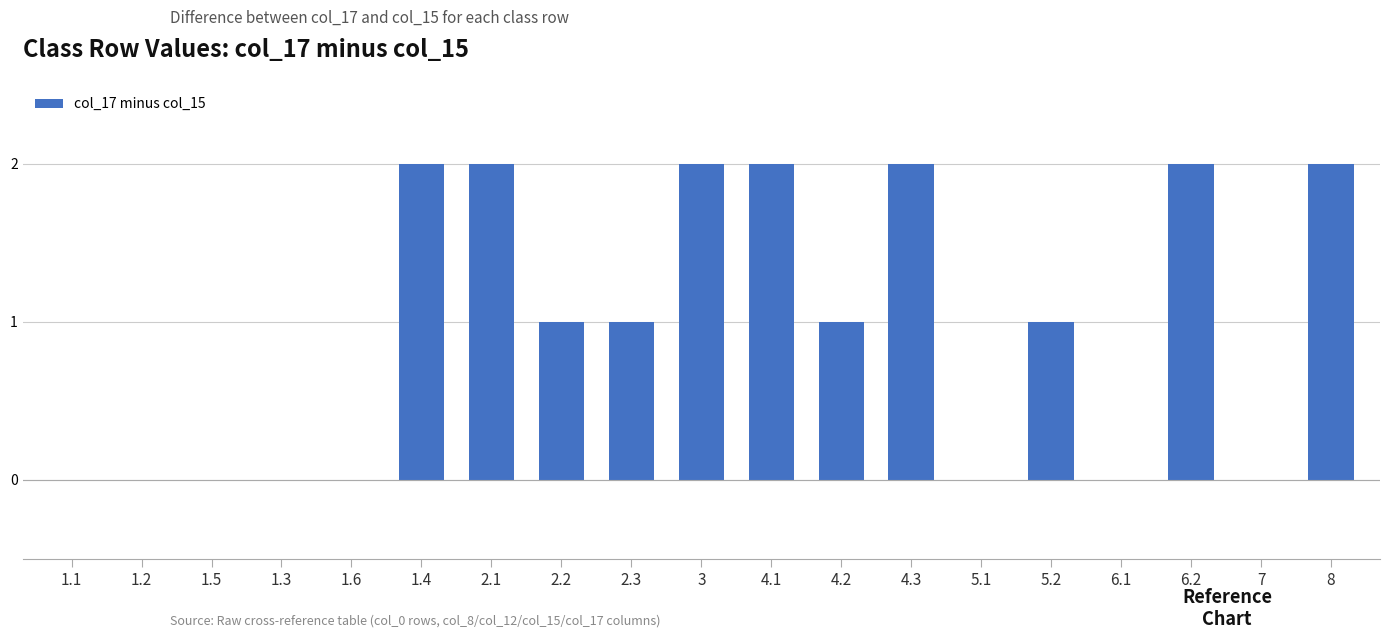

Reading left to right, what are all the values shown in this chart?

0	0	0	0	0	2	2	1	1	2	2	1	2	0	1	0	2	0	2